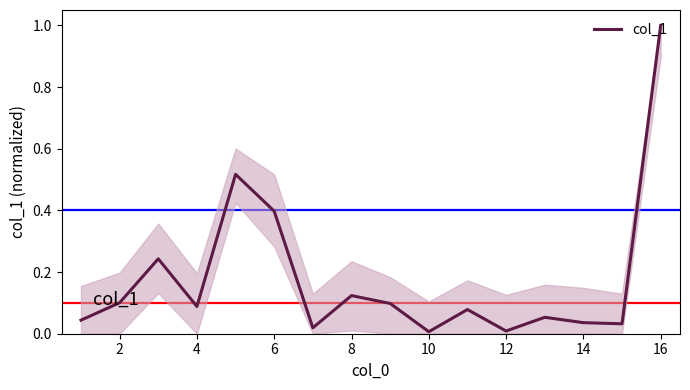

What is the difference between the maximum and minimum values?

1.0